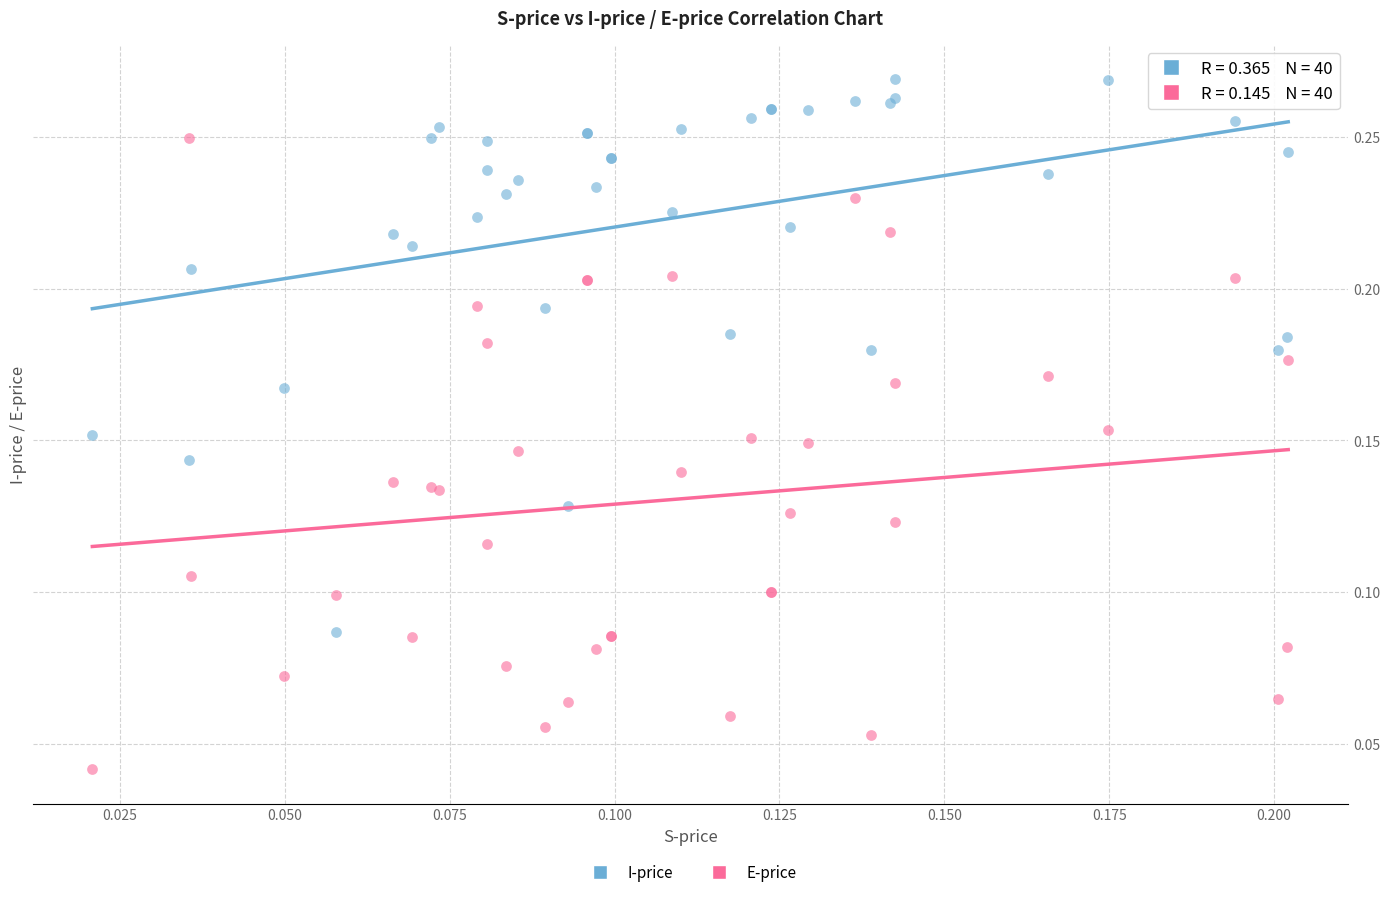

Which series contains the lowest Y value?

E-price